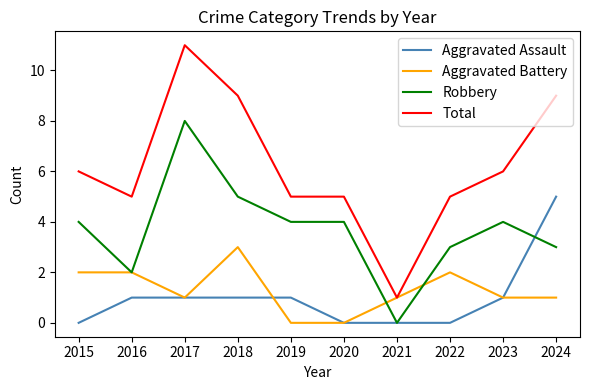

Reading left to right, extract all data points from this chart.

Aggravated Assault: 2015=0	2016=1	2017=1	2018=1	2019=1	2020=0	2021=0	2022=0	2023=1	2024=5
Aggravated Battery: 2015=2	2016=2	2017=1	2018=3	2019=0	2020=0	2021=1	2022=2	2023=1	2024=1
Robbery: 2015=4	2016=2	2017=8	2018=5	2019=4	2020=4	2021=0	2022=3	2023=4	2024=3
Total: 2015=6	2016=5	2017=11	2018=9	2019=5	2020=5	2021=1	2022=5	2023=6	2024=9